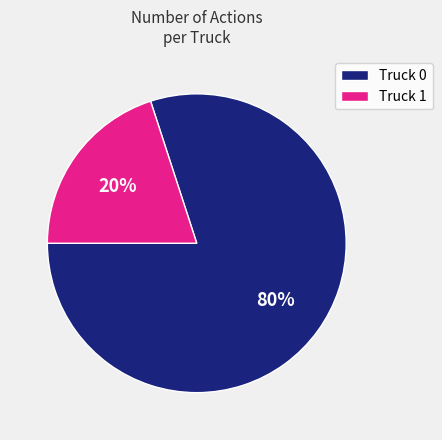

To the nearest percent, what portion does Truck 0 represent?

80%